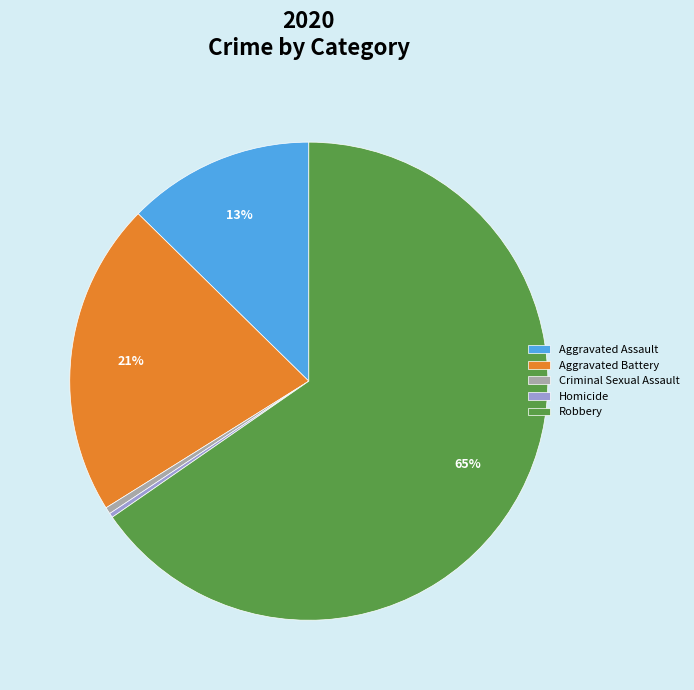

Approximately how many times larger is the value at Aggravated Assault compared to Aggravated Battery?

0.6